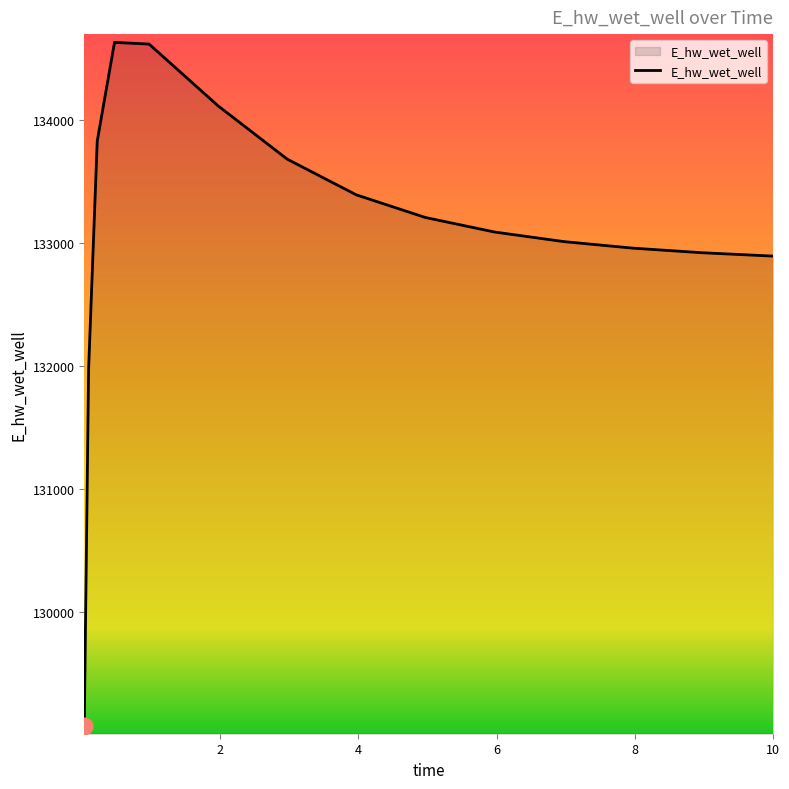

What is the sum of all values?

1996288.6